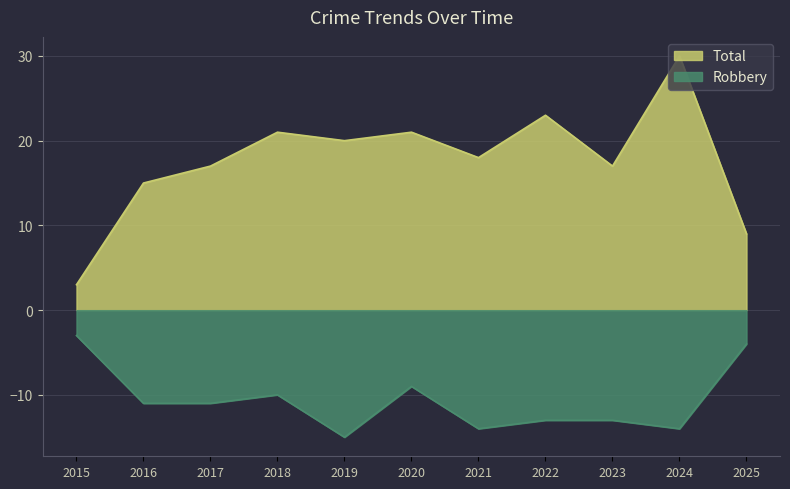

Which series changed the most between 2020 and 2022?

Robbery